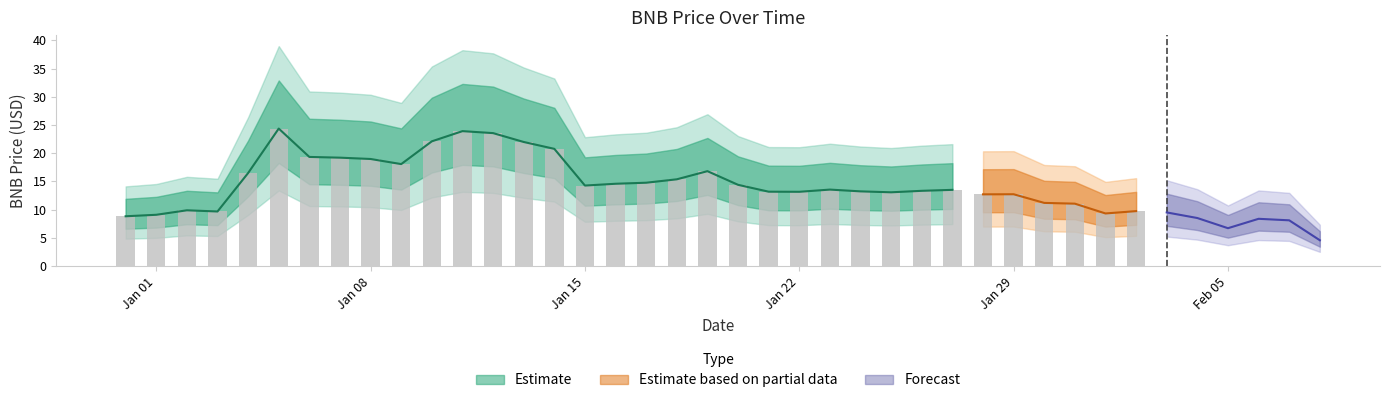

Reading left to right, list all the values displayed in this chart.

8.8	9.1	9.9	9.7	16.5	24.4	19.3	19.2	19.0	18.1	22.1	23.9	23.6	22.0	20.8	14.3	14.6	14.8	15.4	16.8	14.4	13.2	13.2	13.6	13.2	13.1	13.3	13.5	12.7	12.7	11.2	11.1	9.3	9.7	9.5	8.5	6.7	8.4	8.1	4.6